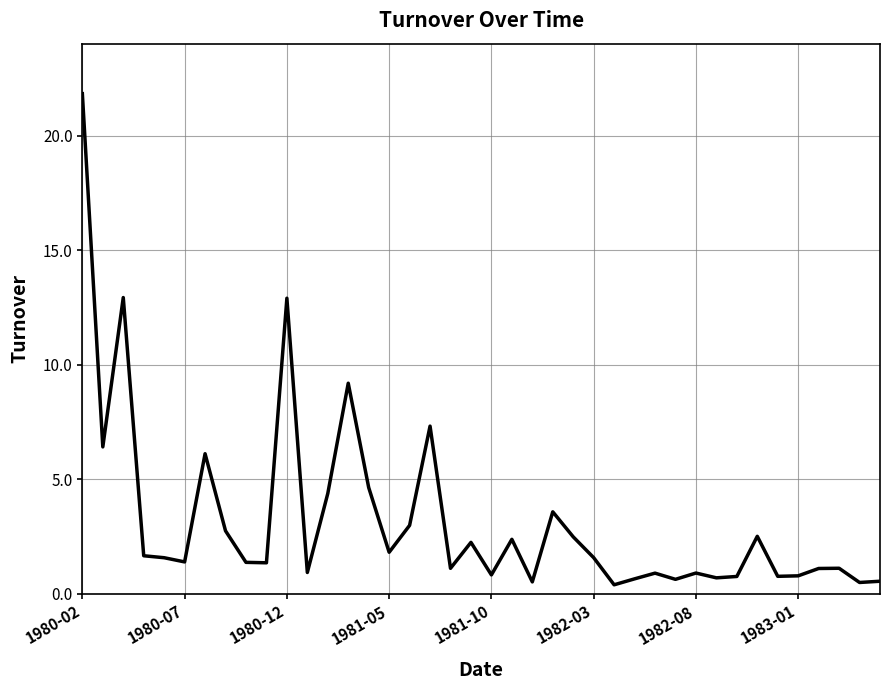

How many series are shown in this chart?

1